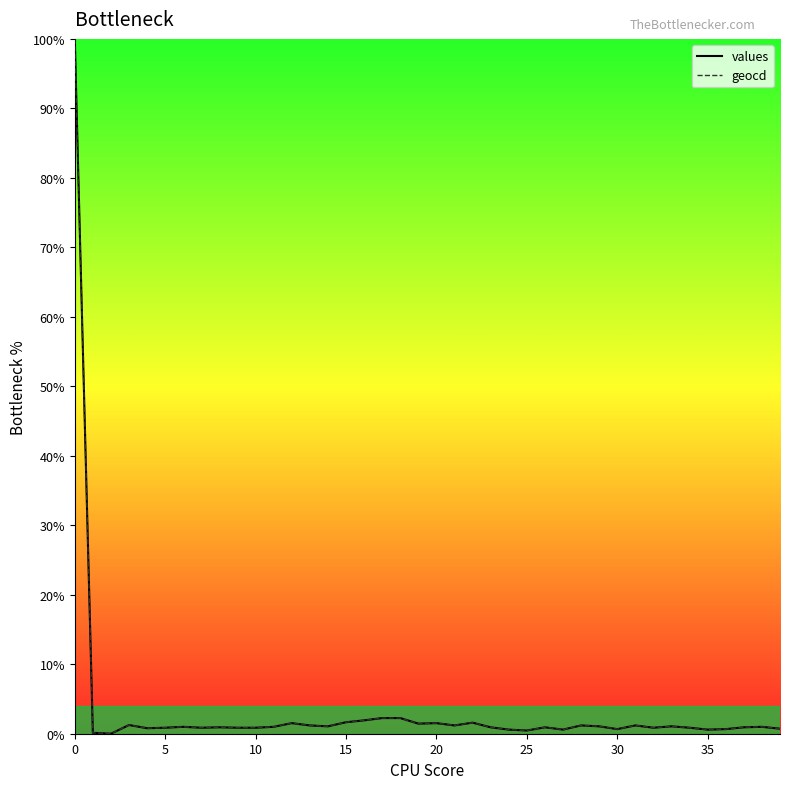

List the series in order of their overall mean, highest first.

geocd, values